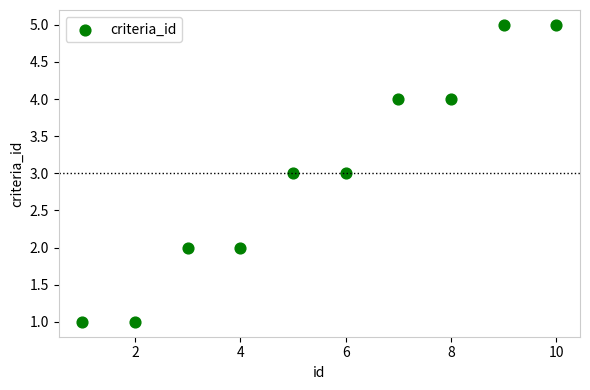

What is the range of X values (max minus min)?

9